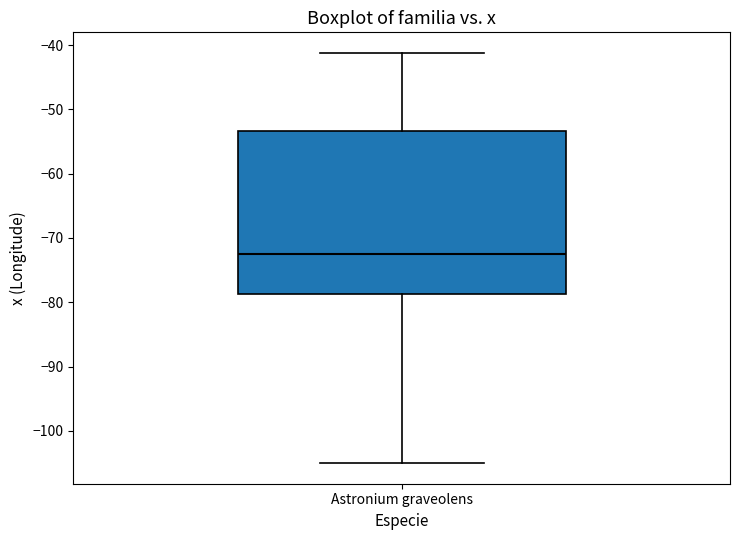

Read this box plot against the y-axis: the position of the median line, the range covered by the box, and the ends of both whiskers. The values are not printed on the chart, so give them approximately, as read against the axis.

median -72, box -79 to -53, whiskers -105 to -41